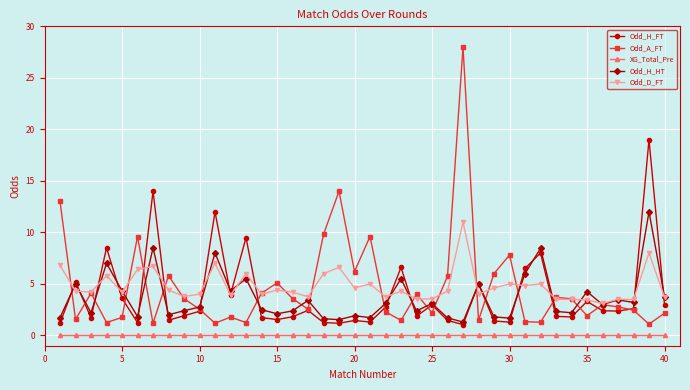

True or false: Odd_D_FT has more than 1 interior local peaks.

True